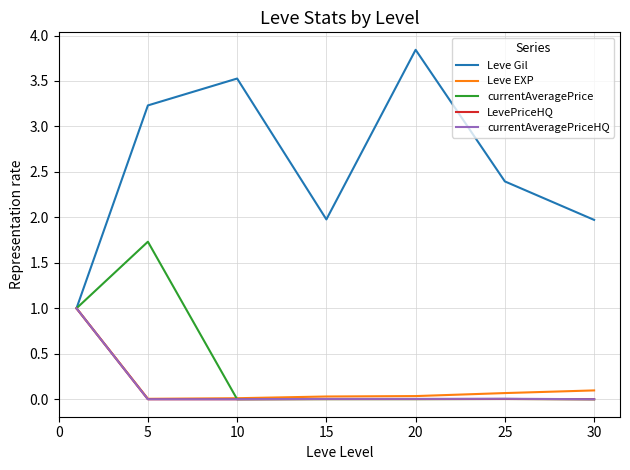

Which series has the widest spread of values?

Leve Gil